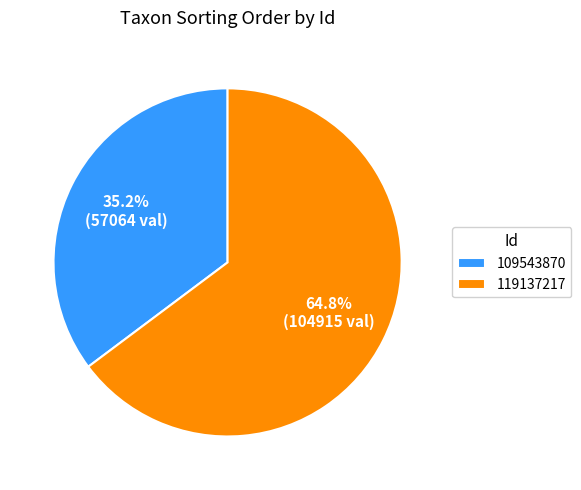

Does 119137217 account for over 50% of the chart?

Yes